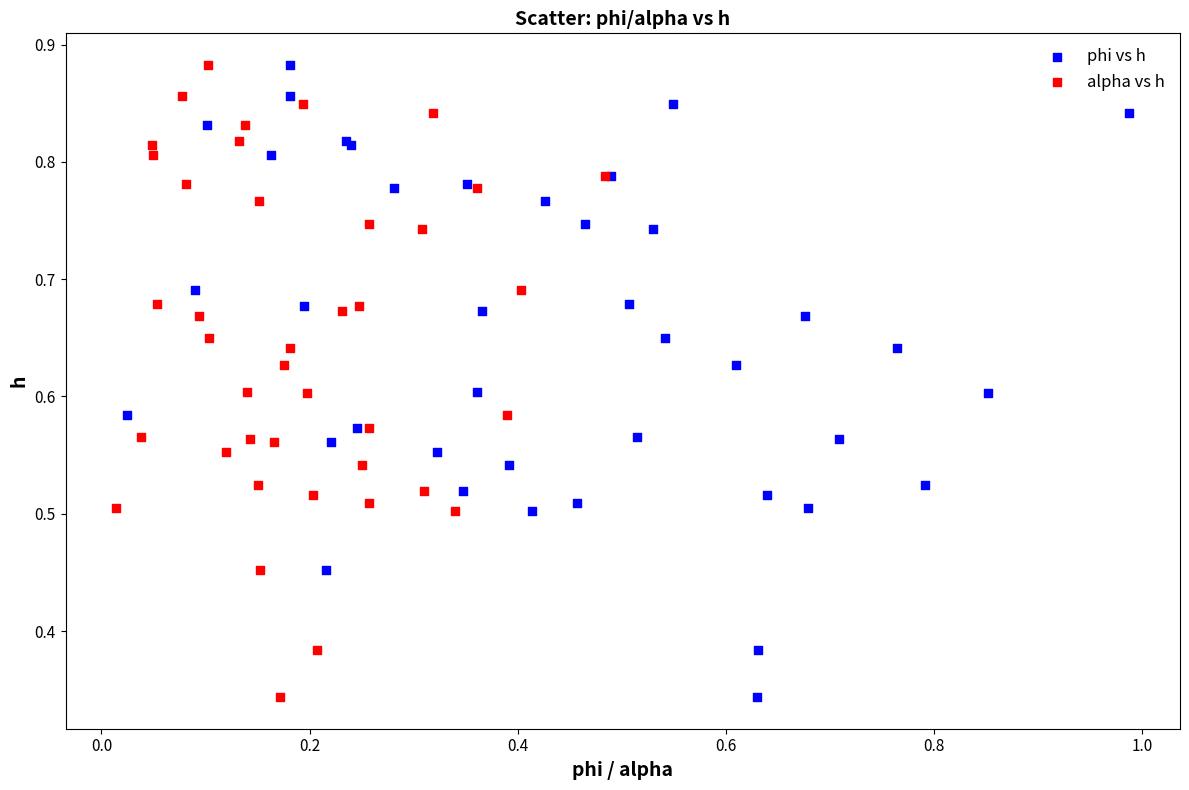

What are all the series names shown in the legend?

phi vs h, alpha vs h